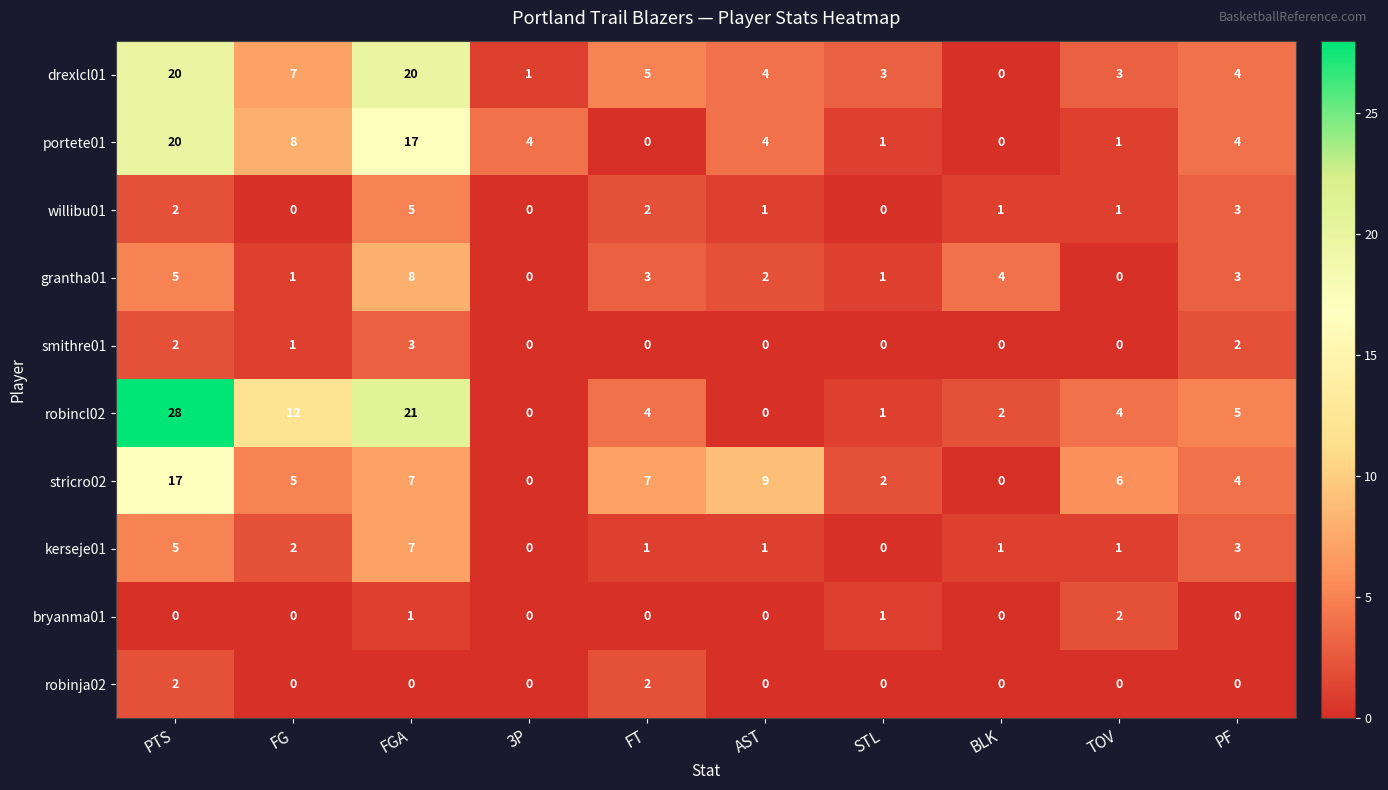

Count the number of categories in the chart.

10